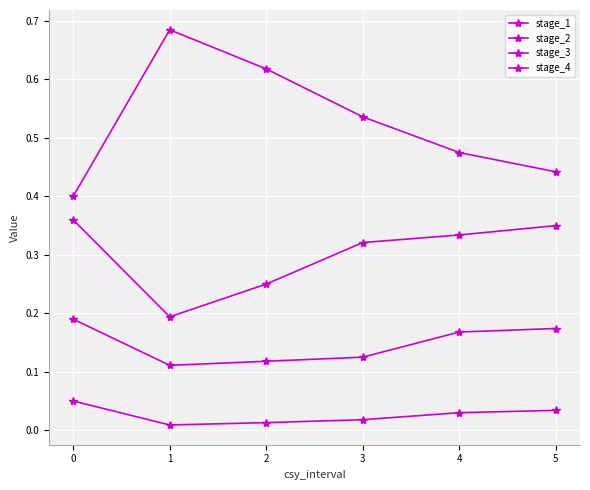

At 5, list the series in order from smallest to largest.

stage_4, stage_3, stage_2, stage_1